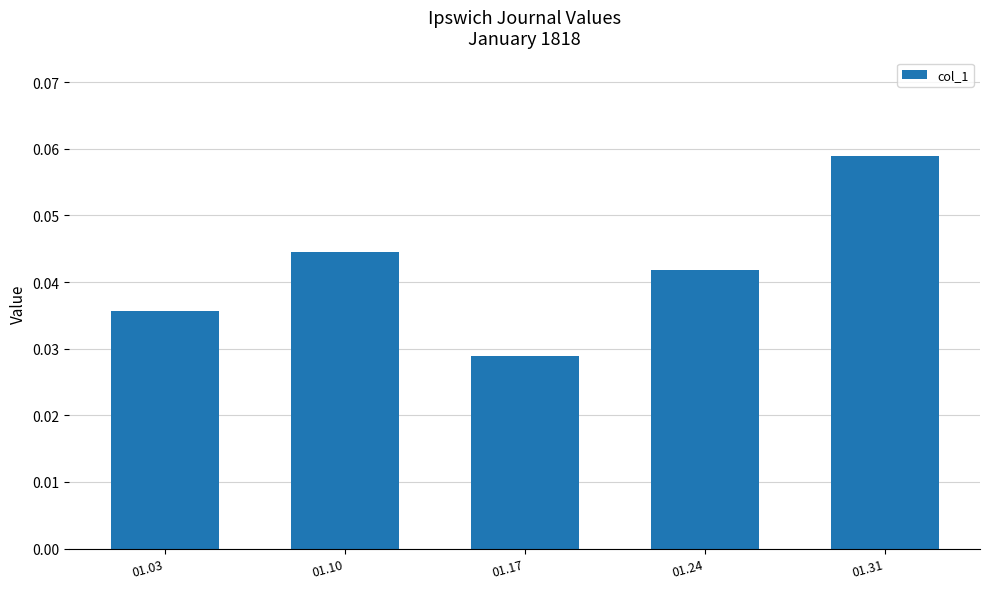

Are the bars grouped side by side (vs. stacked)?

No